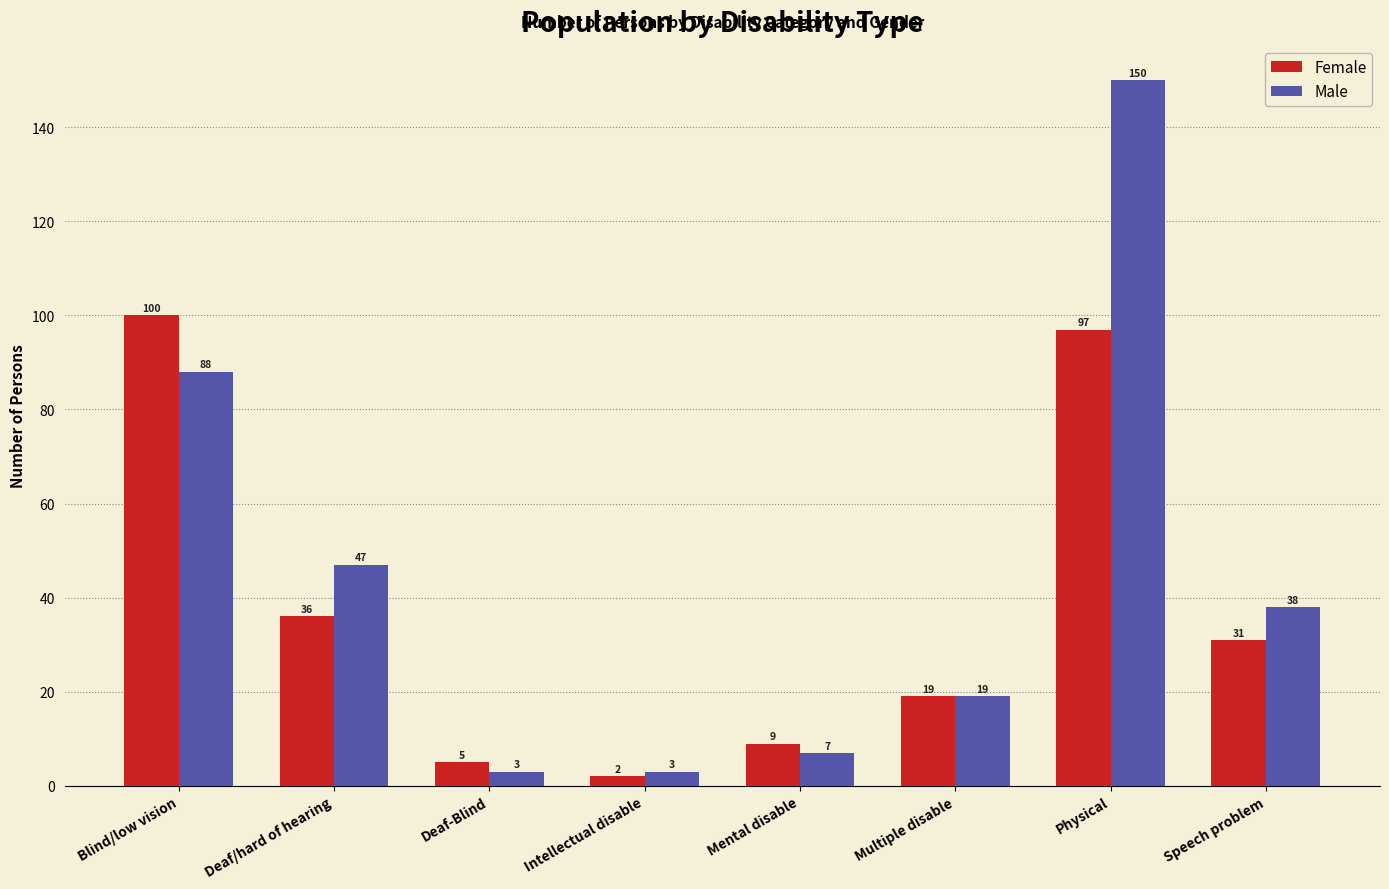

Reading left to right, list all the values displayed in this chart.

Female: 100	36	5	2	9	19	97	31
Male: 88	47	3	3	7	19	150	38